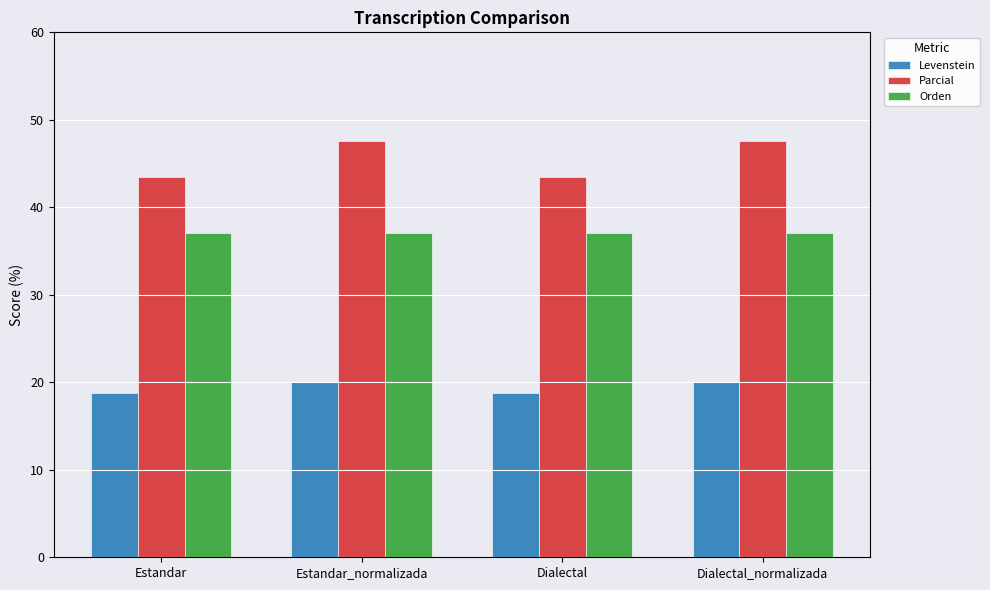

Are the bars horizontal?

No